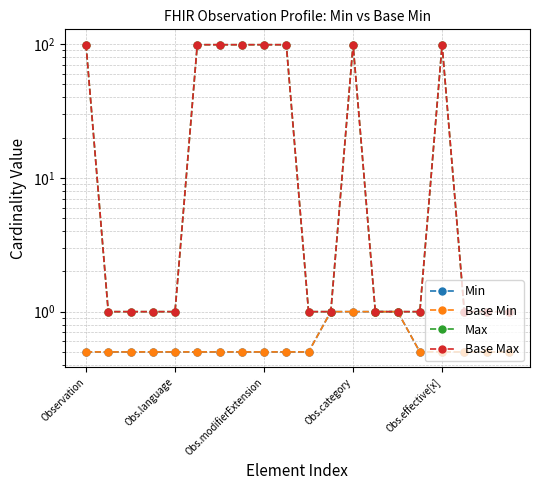

Which category has the lowest value in the Min series?

Observation